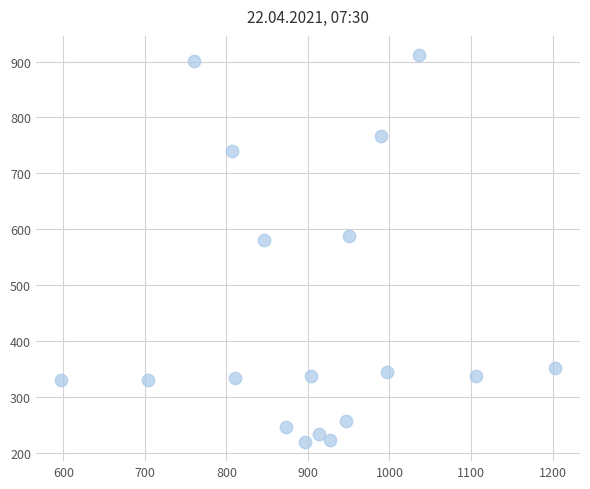

What is the range of Y values (max minus min)?

691.9